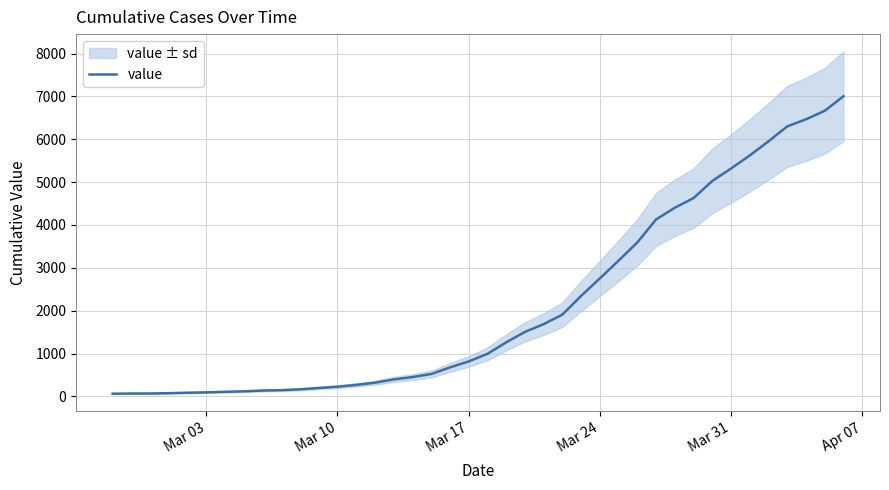

The value at 21 is 2055. True or false?

False